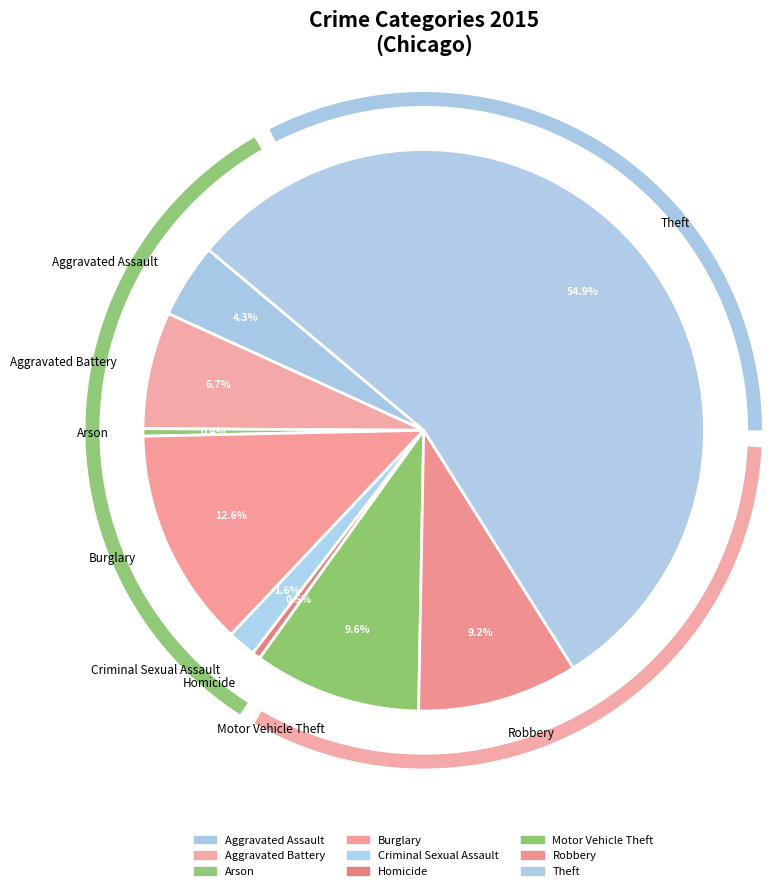

Rank the categories by value from lowest to highest.

Arson, Homicide, Criminal Sexual Assault, Aggravated Assault, Aggravated Battery, Robbery, Motor Vehicle Theft, Burglary, Theft